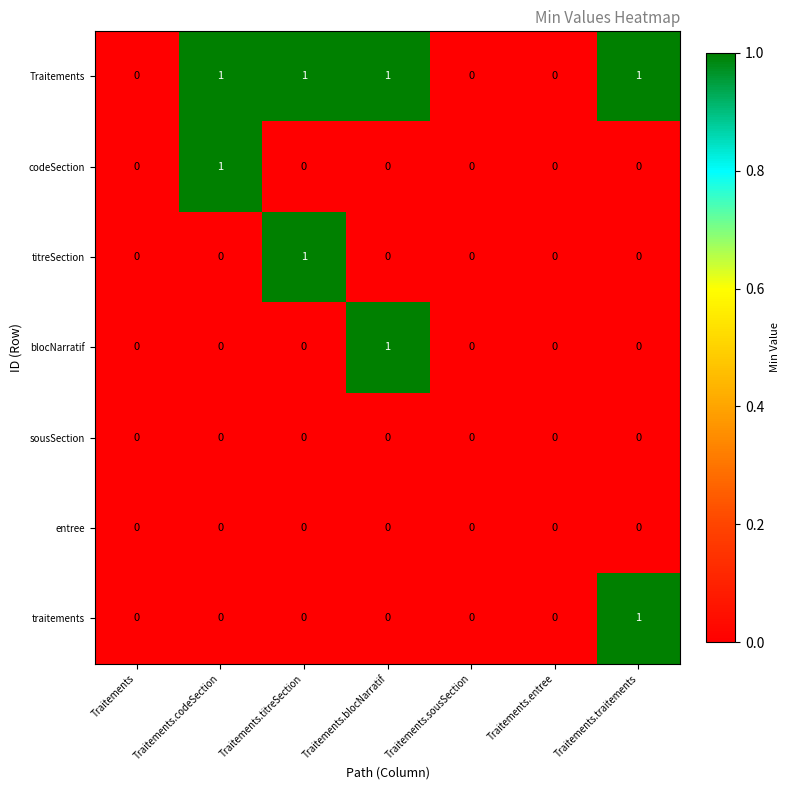

Count the codeSection values in the range 0 to 1.

7